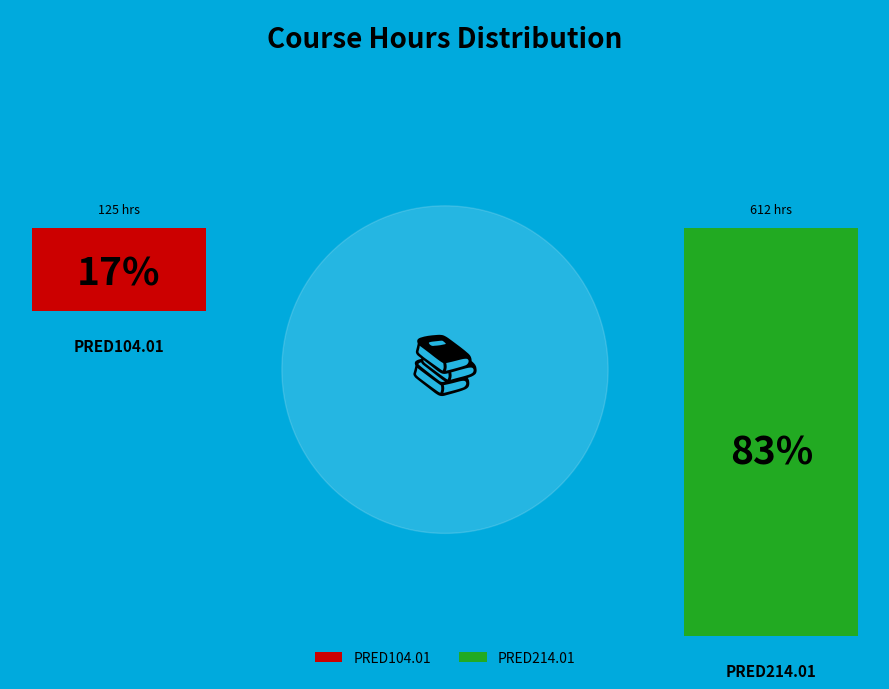

The PRED104.01 slice represents 30% of the pie. True or false?

False